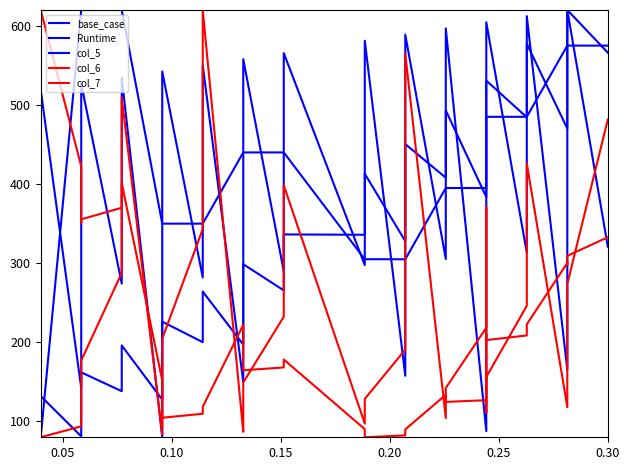

Rank the series at 0.10 from lowest to highest value.

Runtime, col_6, base_case, col_7, col_5